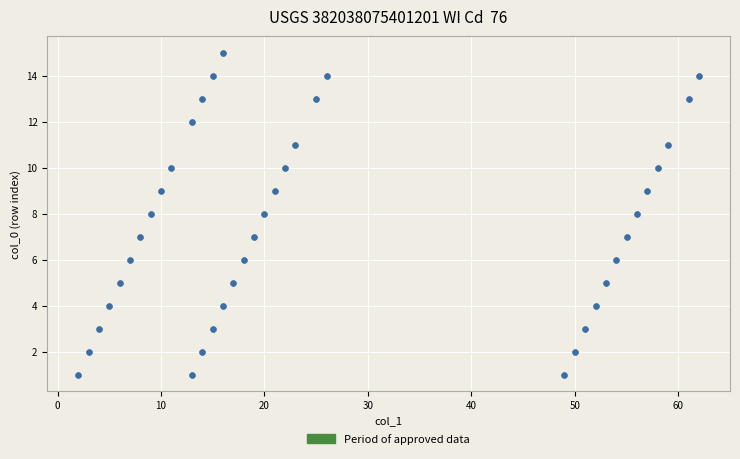

What is the range of Y values (max minus min)?

14